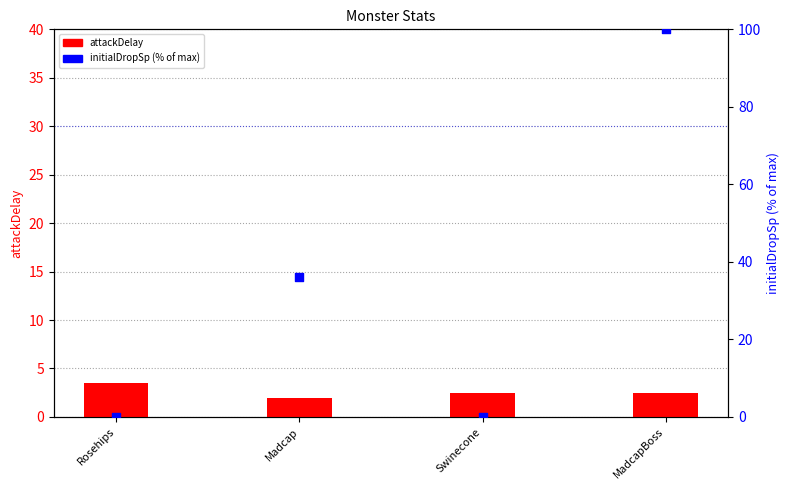

Which series has the widest spread of Y values?

initialDropSp (% of max)